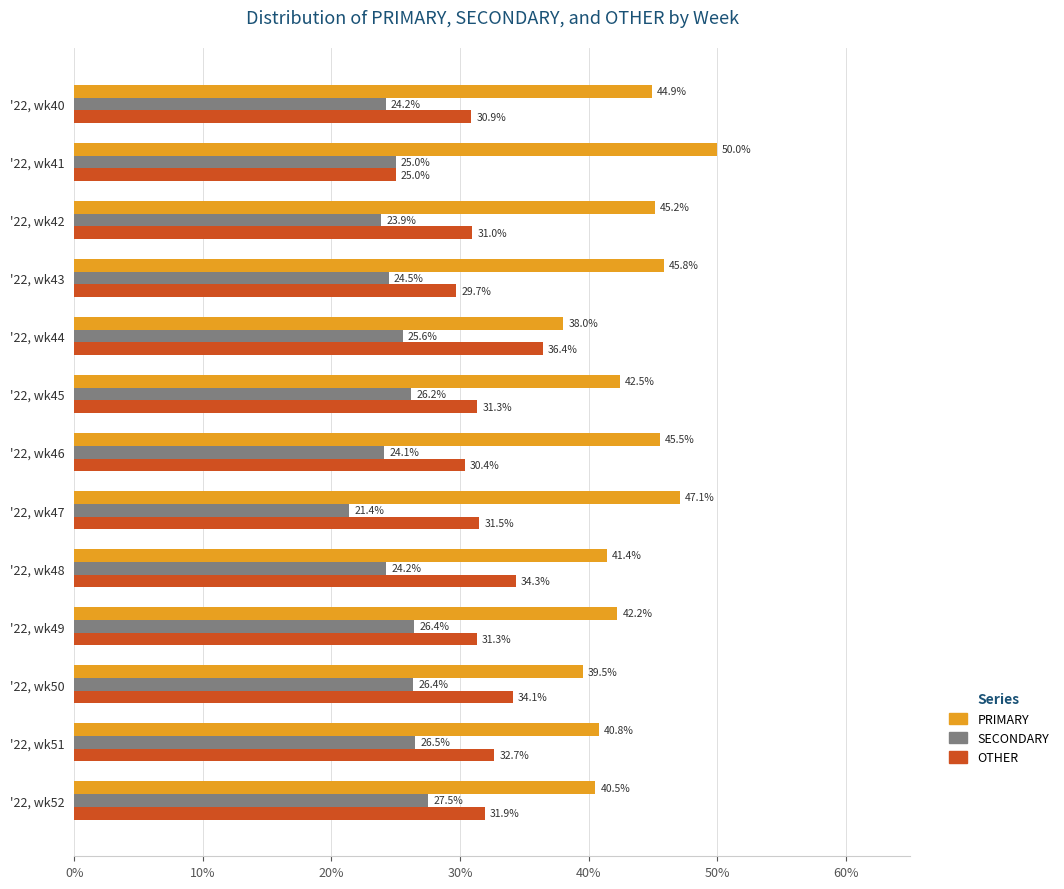

What is the average value of the OTHER series?

31.6